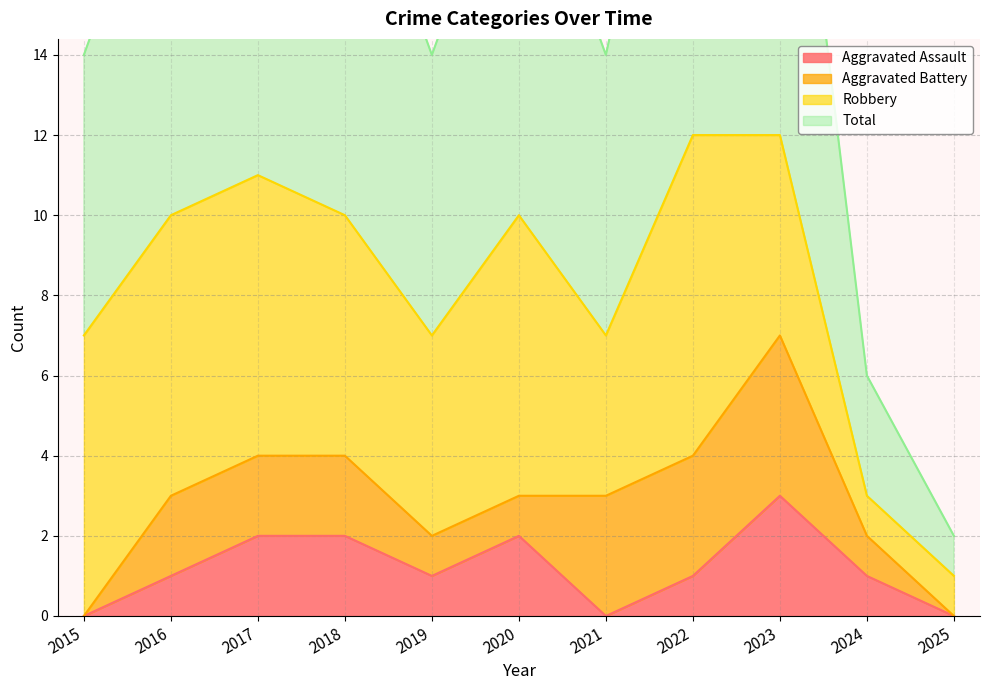

Rank the categories by Total value from lowest to highest.

2025, 2024, 2015, 2019, 2021, 2016, 2018, 2020, 2017, 2022, 2023